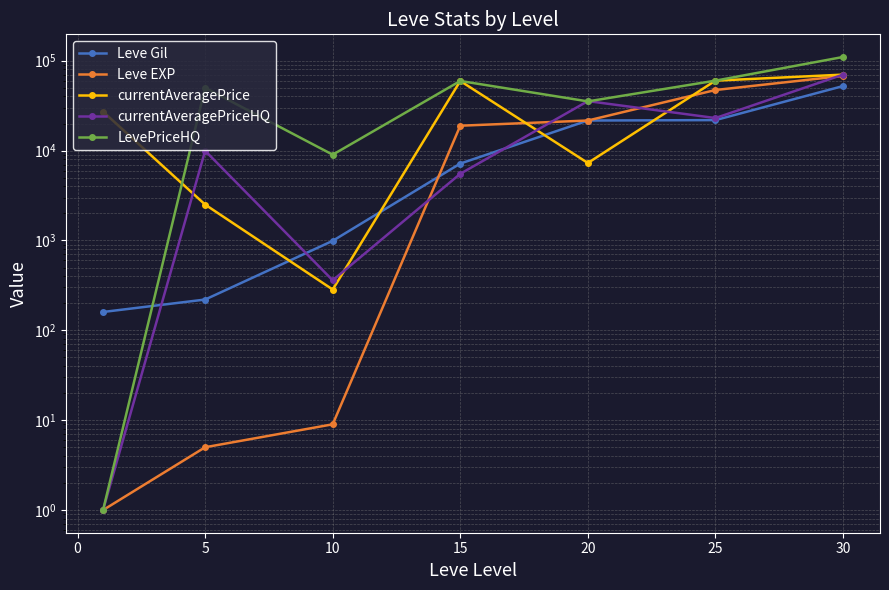

True or false: currentAveragePriceHQ and Leve EXP intersect in this chart.

True